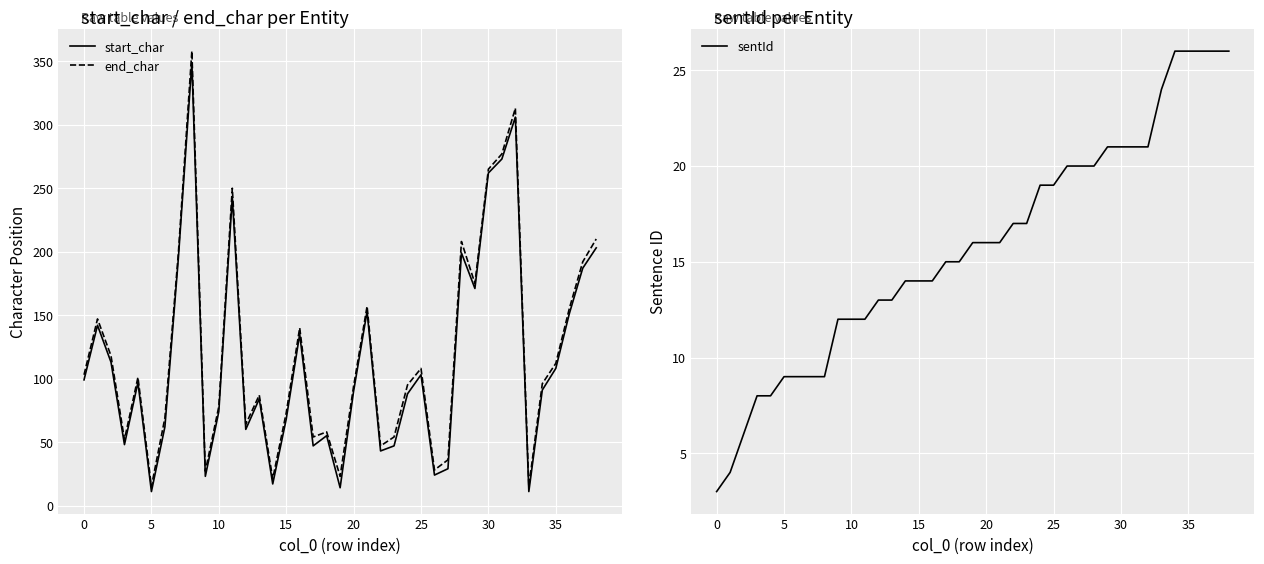

What is the maximum value for end_char?

358